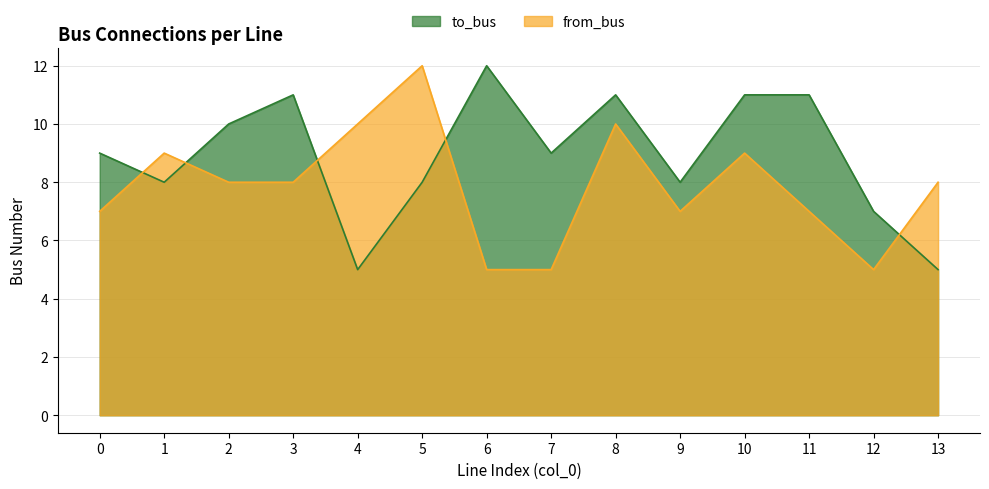

Where do from_bus and to_bus first cross each other?

0 and 1